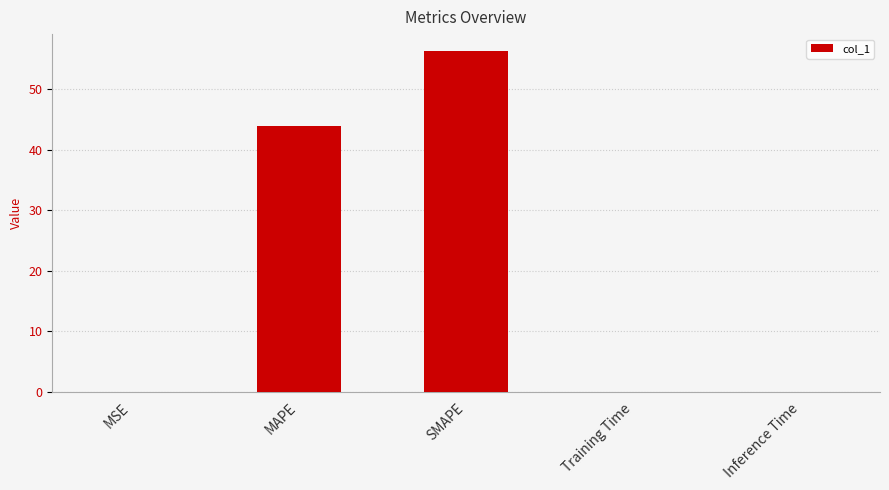

What is the sum of all values?

100.4